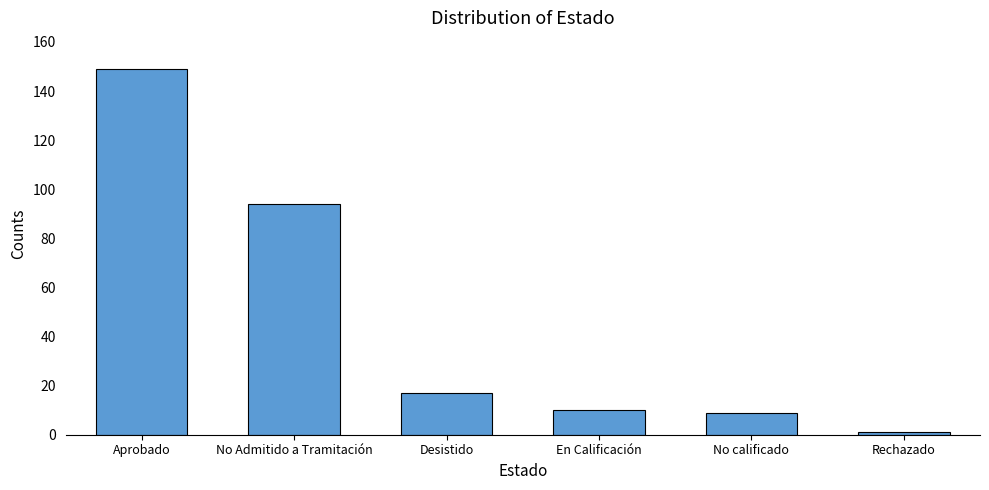

The chart shows a value of 10 at En Calificación. True or false?

True